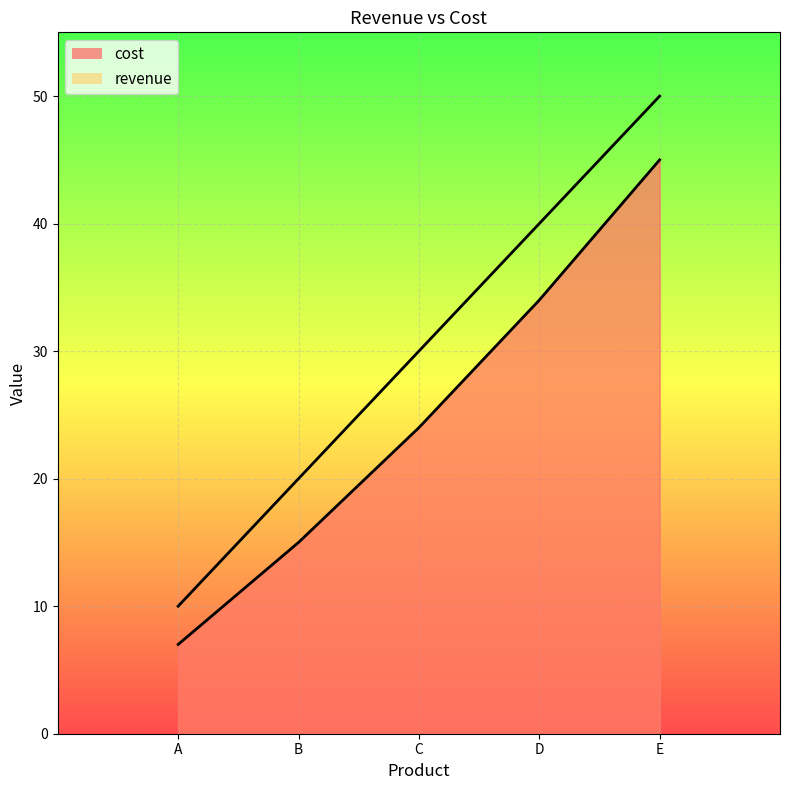

True or false: revenue_line and cost_line cross at least once.

False